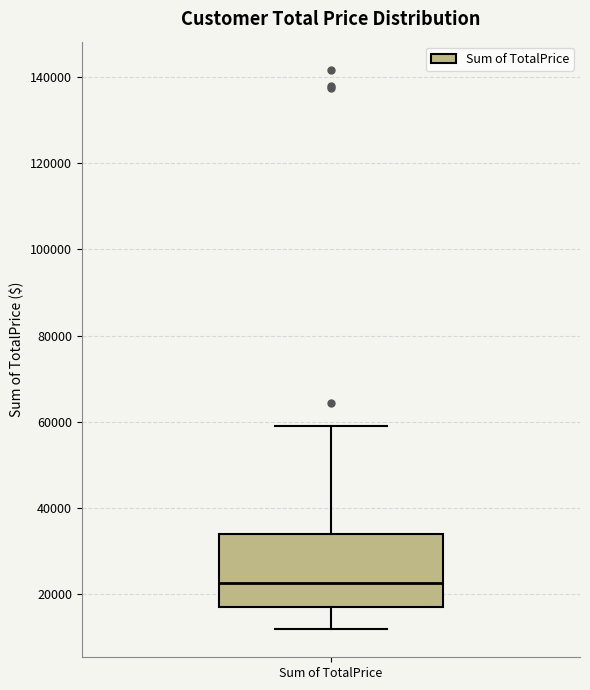

Read this box plot against the y-axis: the position of the median line, the range covered by the box, and the ends of both whiskers. The values are not printed on the chart, so give them approximately, as read against the axis.

median 22000, box 16000 to 34000, whiskers 12000 to 58000